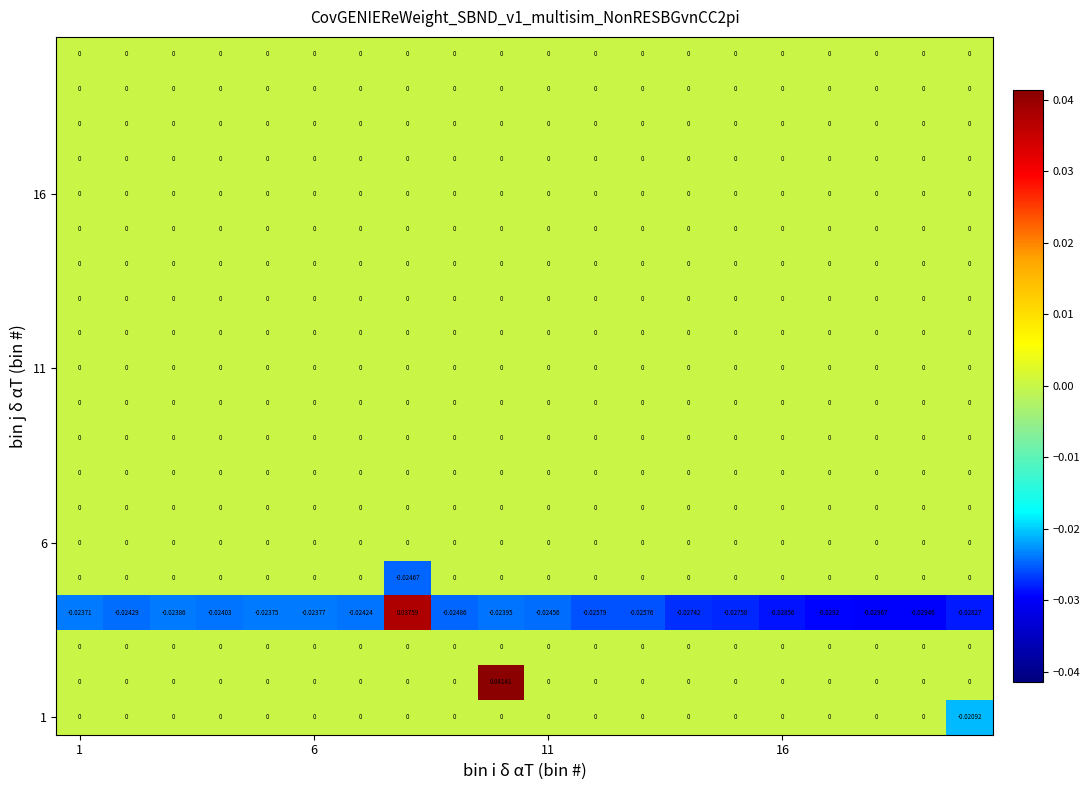

Count the number of data series in this chart.

20